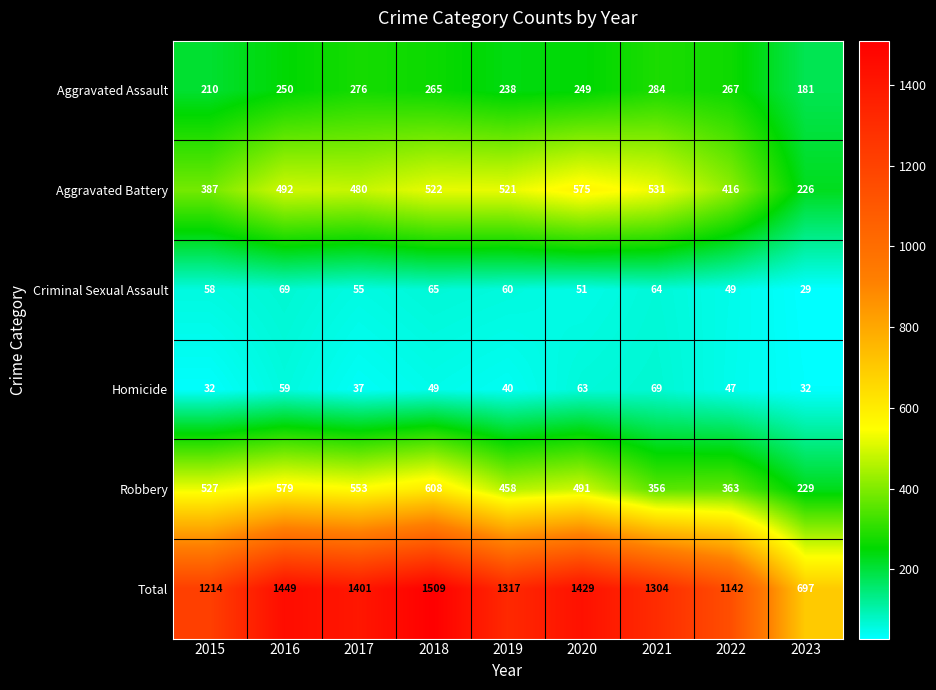

Is it true that Aggravated Assault equals 267 at 2022?

True